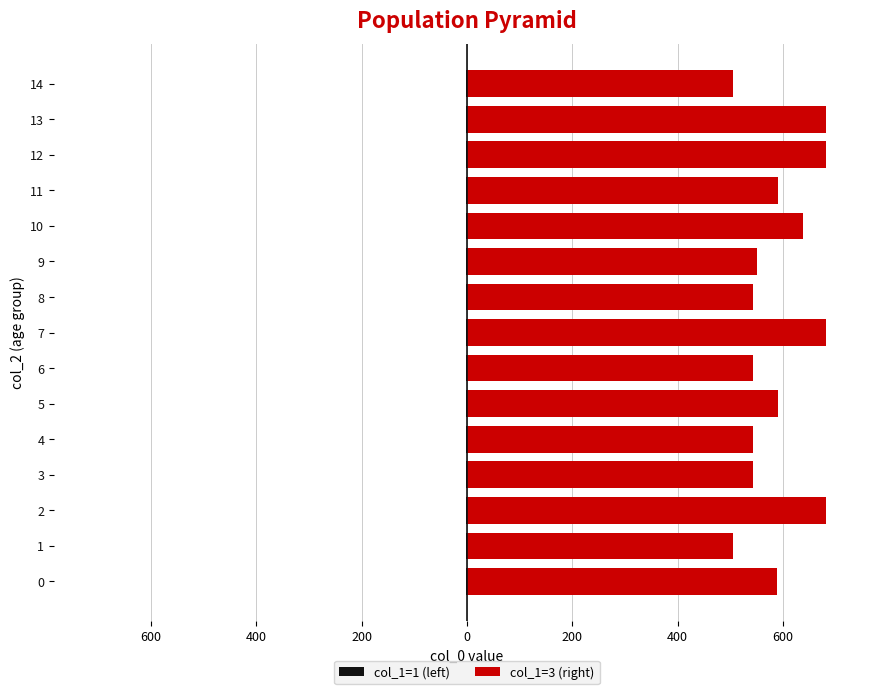

What is the value of the col_1=1 (left) bar at the 7th from the left?

0.8